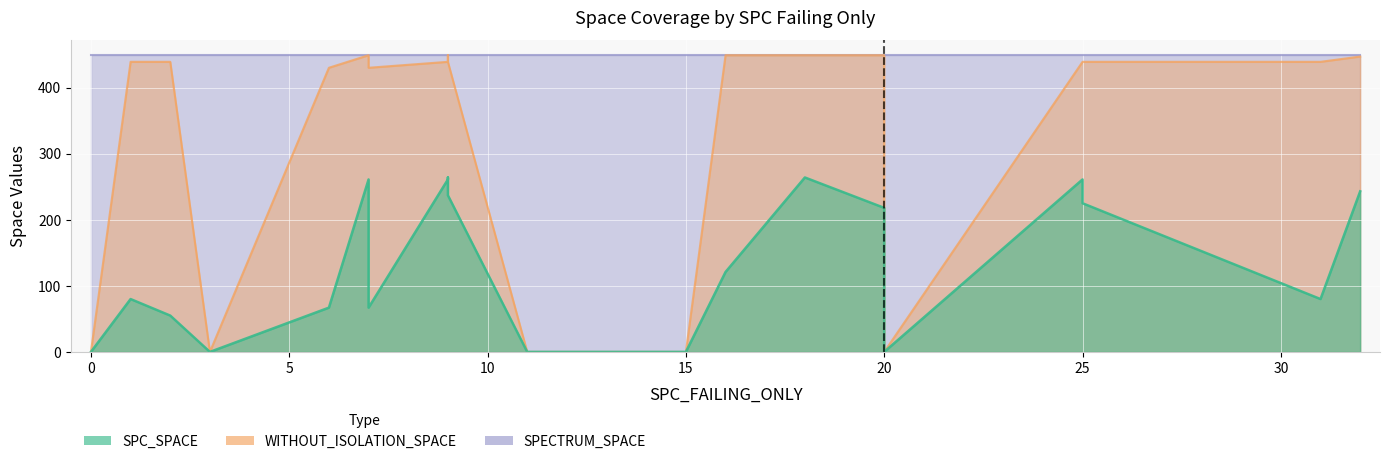

The value of WITHOUT_ISOLATION_SPACE at 2 is 574. True or false?

False